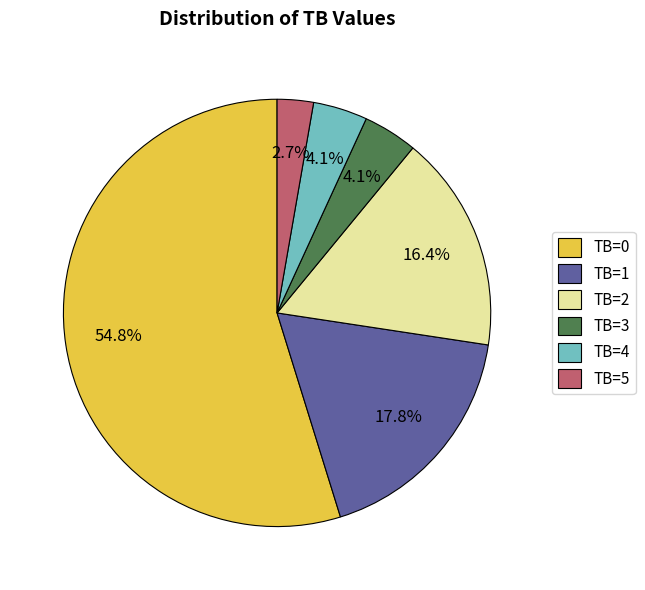

Which category has the smallest portion of the pie?

TB=5